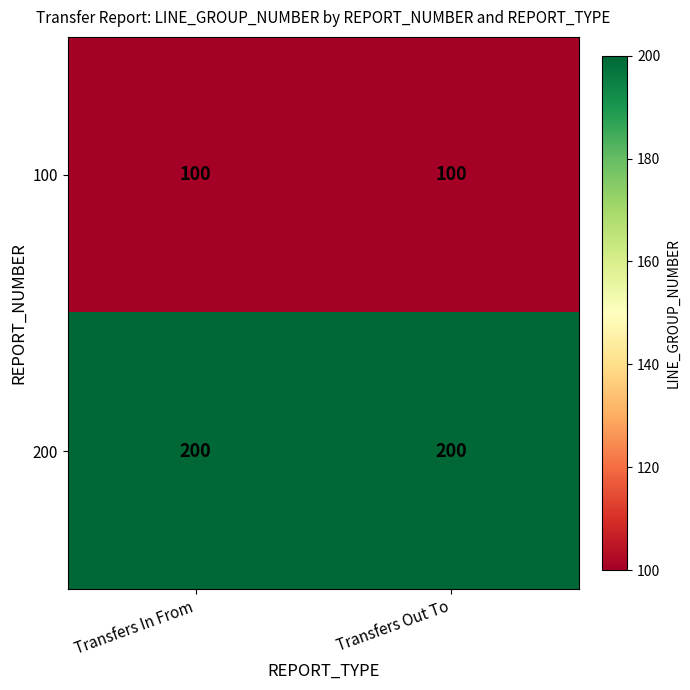

Reading left to right, extract all data points from this chart.

100: Transfers In From=100	Transfers Out To=100
200: Transfers In From=200	Transfers Out To=200